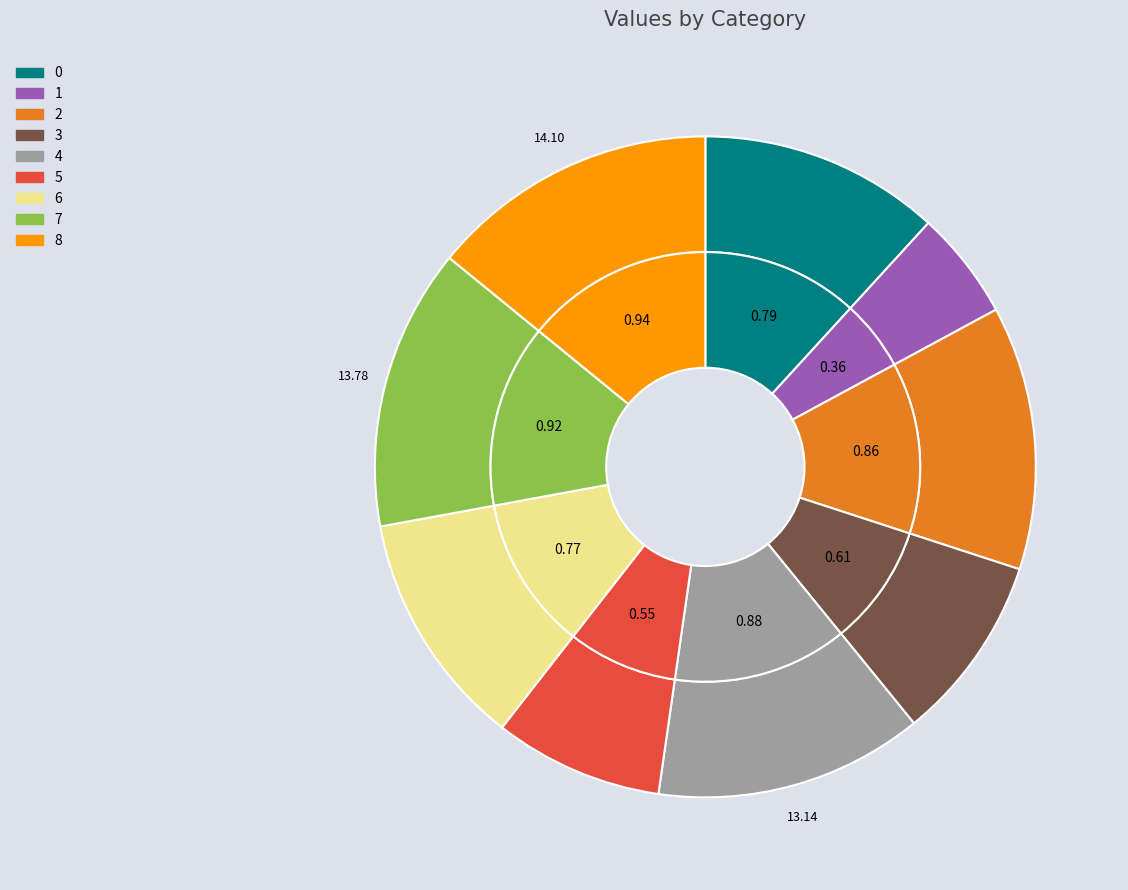

True or false: 0 accounts for 19% of the total.

False